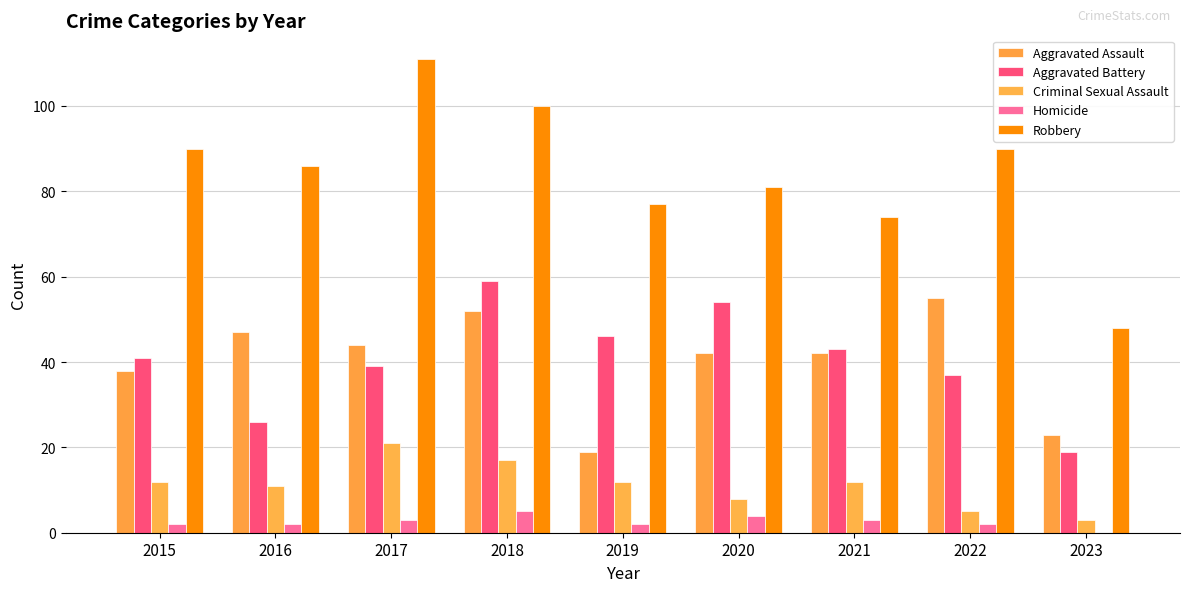

What is the sum of the Criminal Sexual Assault values at 2018 and 2015?

29